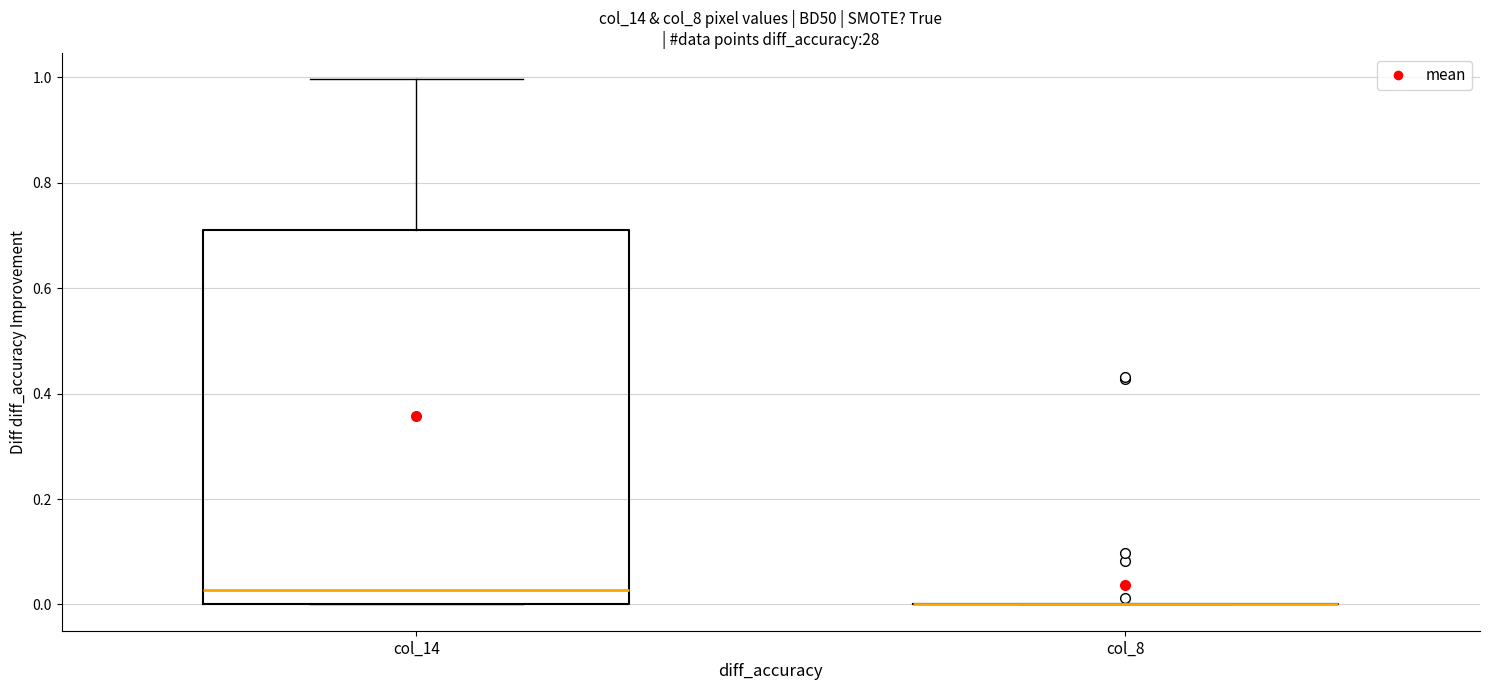

Reading left to right, read every box against the y-axis: the position of its median line, the range the box covers, and the ends of its whiskers. The values are not printed on the chart, so give them approximately, as read against the axis.

col_14: median 0.02, box 0.00 to 0.72, whiskers 0.00 to 1.00
col_8: box collapsed to a line at 0.00, whiskers 0.00 to 0.00